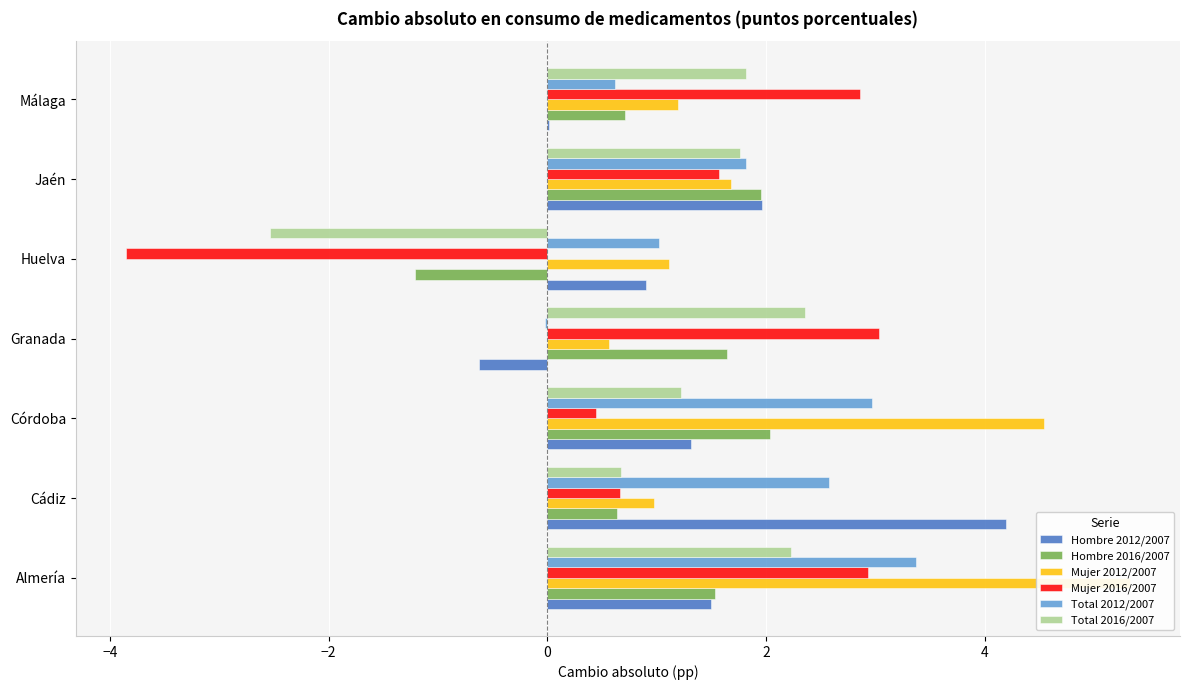

Reading left to right, what are all the values shown in this chart?

Hombre 2012/2007: 1.5	4.2	1.3	-0.6	0.9	2.0	0.0
Hombre 2016/2007: 1.5	0.6	2.0	1.6	-1.2	2.0	0.7
Mujer 2012/2007: 5.3	1.0	4.5	0.6	1.1	1.7	1.2
Mujer 2016/2007: 2.9	0.7	0.4	3.0	-3.9	1.6	2.9
Total 2012/2007: 3.4	2.6	3.0	-0.0	1.0	1.8	0.6
Total 2016/2007: 2.2	0.7	1.2	2.4	-2.5	1.8	1.8